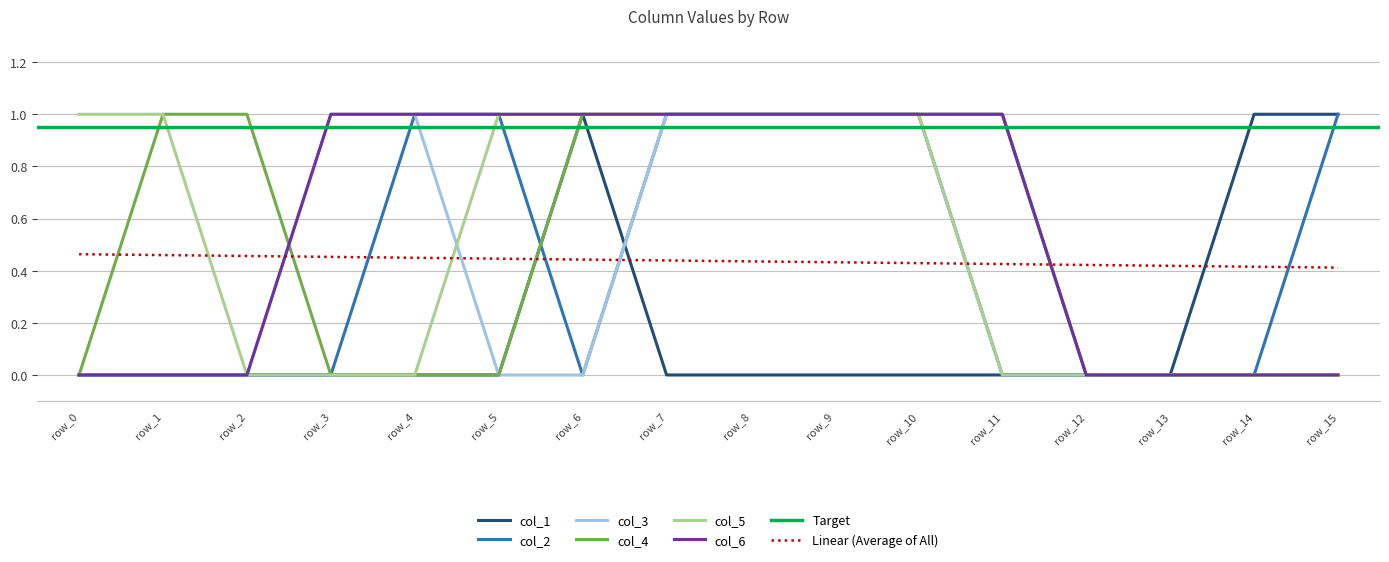

How many lines are shown in the chart?

6